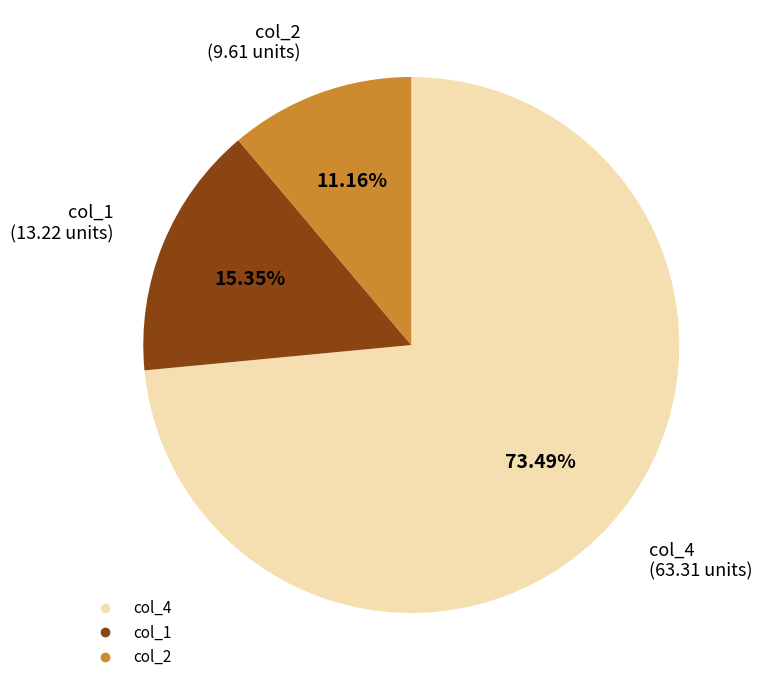

What portion of the pie excludes col_2?

88.8%